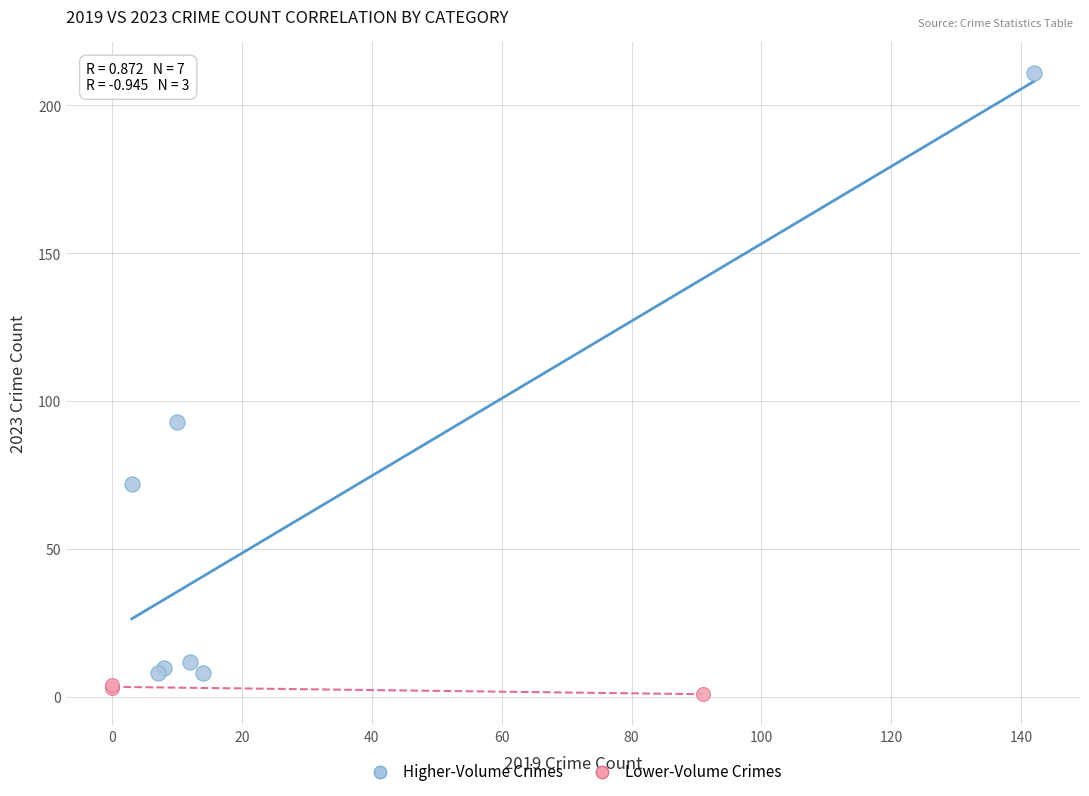

Which series reaches the maximum Y coordinate?

Higher-Volume Crimes